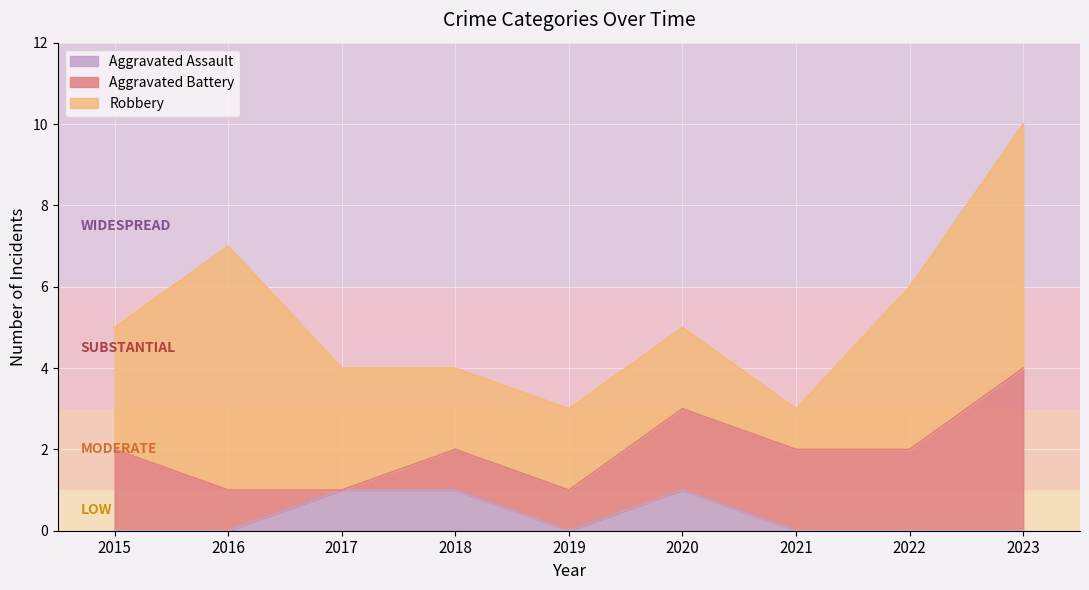

List the labels in order of Robbery value, smallest first.

2021, 2018, 2019, 2020, 2015, 2017, 2022, 2016, 2023